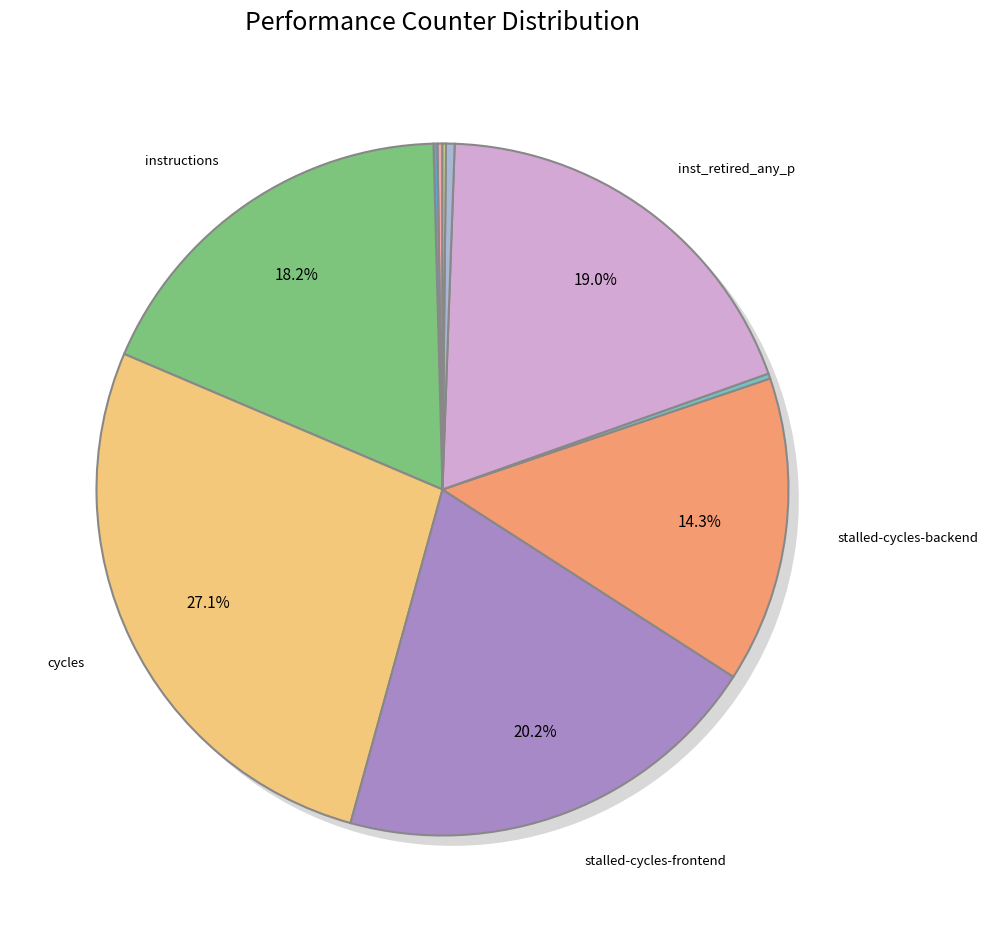

Rank the categories by value from highest to lowest.

cycles, stalled-cycles-frontend, inst_retired_any_p, instructions, stalled-cycles-backend, l2_lines_in_any, dtlb_misses_walk_cycles, cache-references, cache-misses, LLC-prefetches